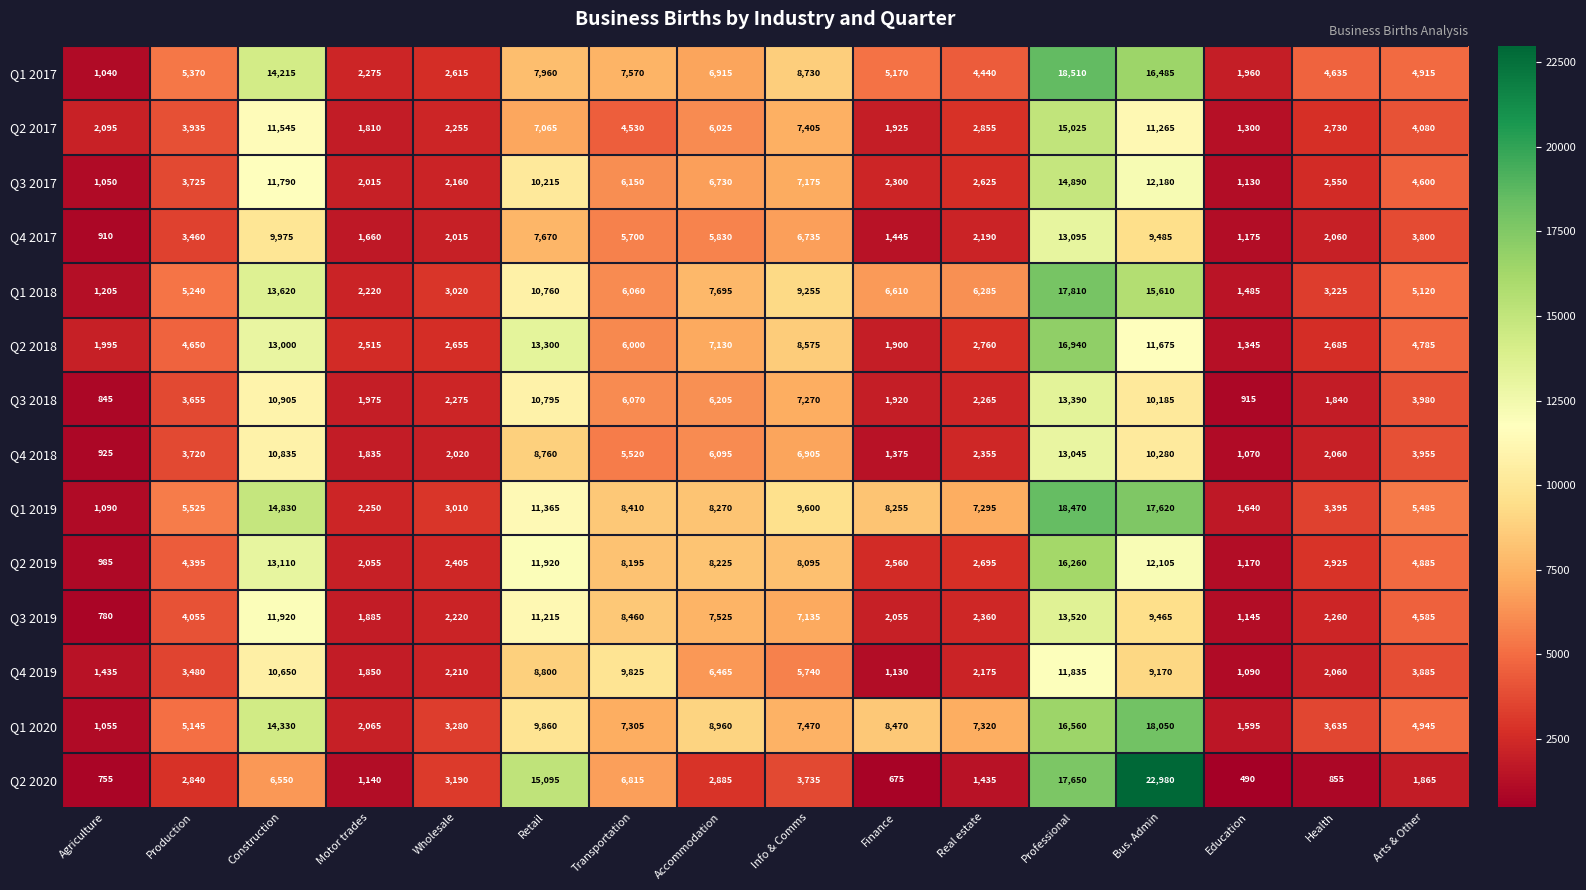

Rank the series by their maximum value, from highest to lowest.

Q2 2020, Q1 2017, Q1 2019, Q1 2020, Q1 2018, Q2 2018, Q2 2019, Q2 2017, Q3 2017, Q3 2019, Q3 2018, Q4 2017, Q4 2018, Q4 2019